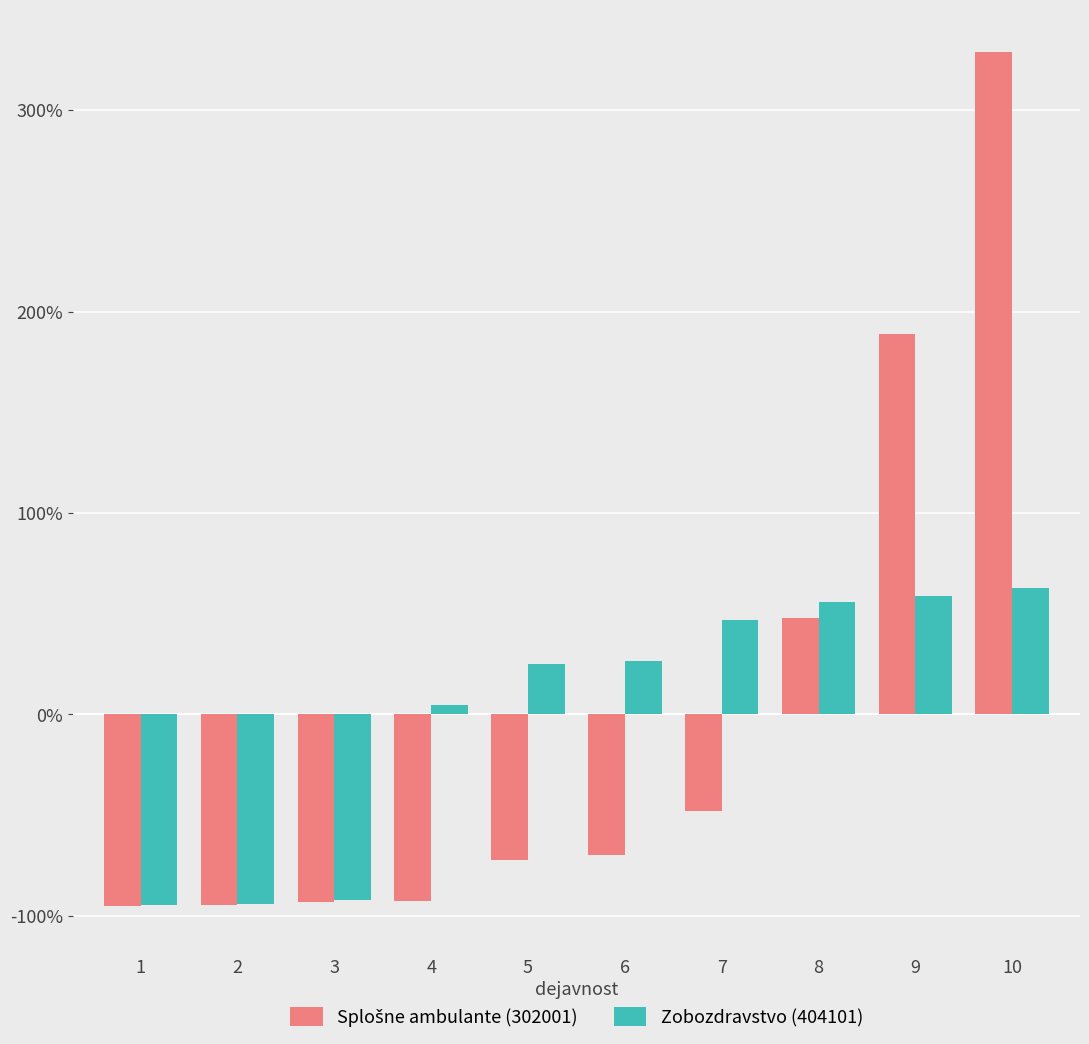

At how many categories does at least one series exceed 171?

2